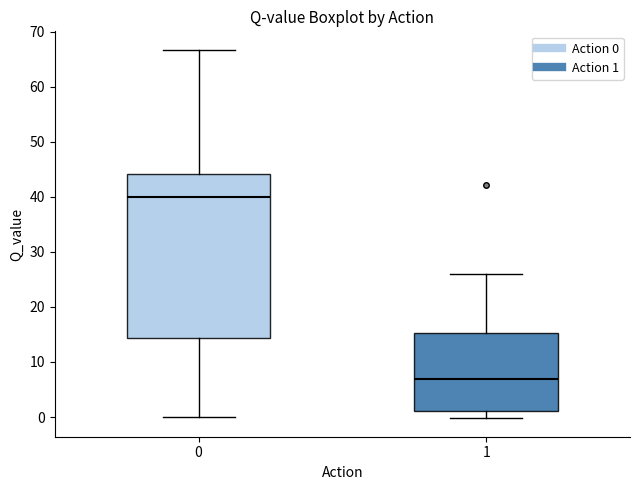

Comparing the boxes themselves (not the whiskers), which one is the tallest?

0